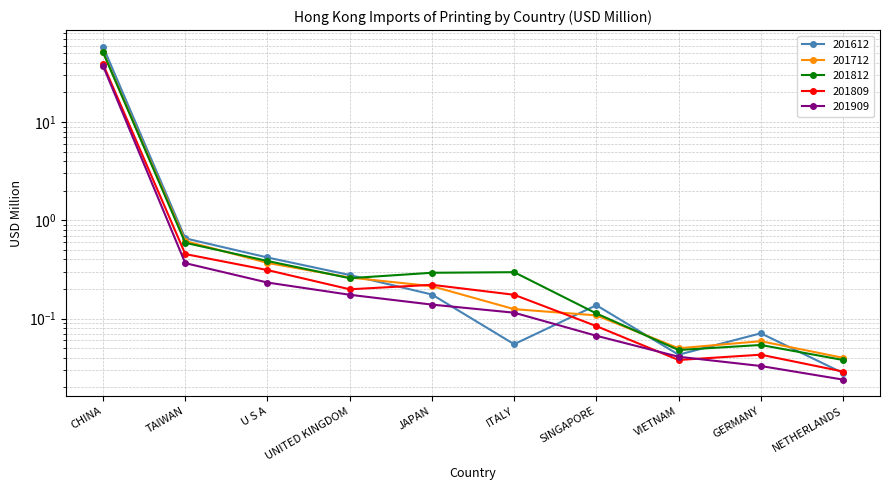

How many intersections are there between 201612 and 201909?

2